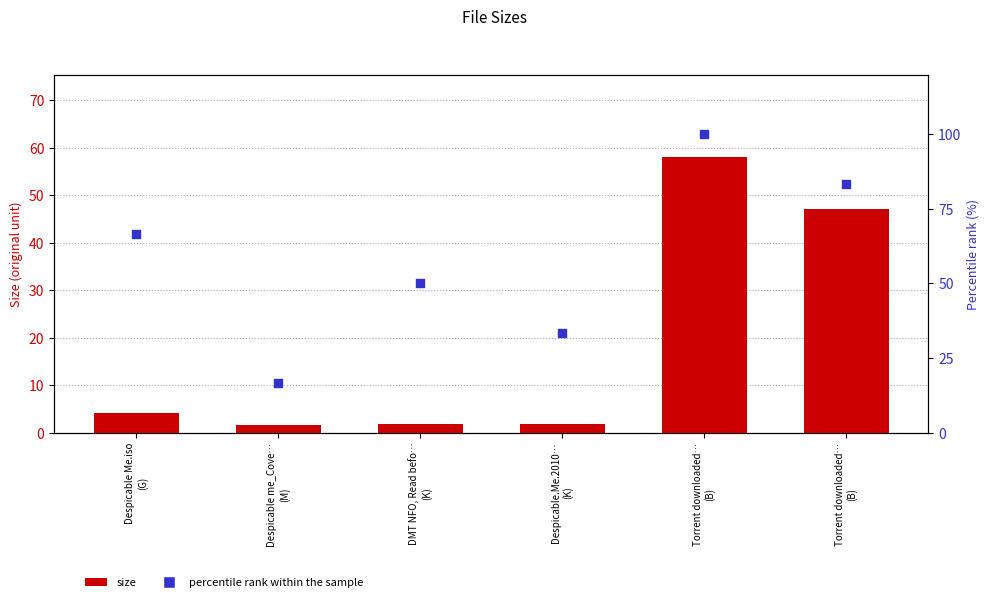

Which series contains the lowest Y value?

size